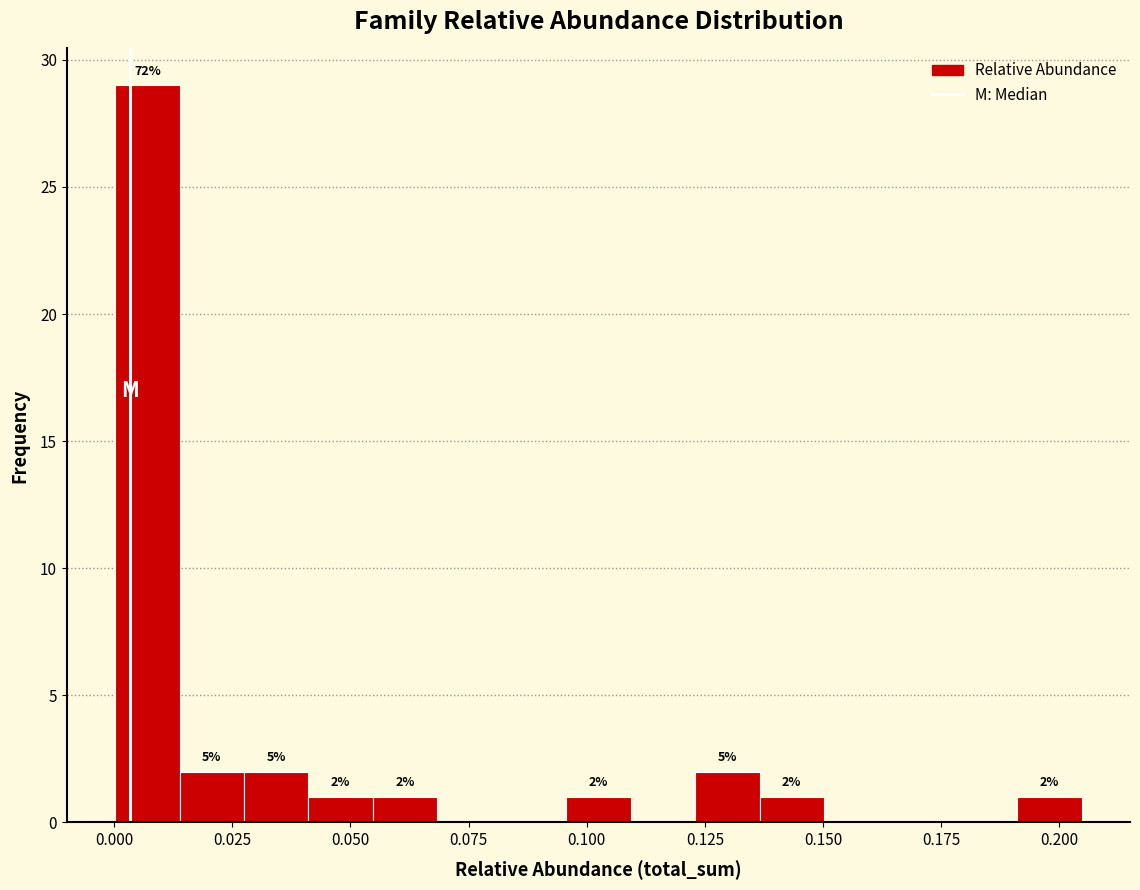

Read against the x-axis, roughly where is the centre of the tallest bar?

0.005